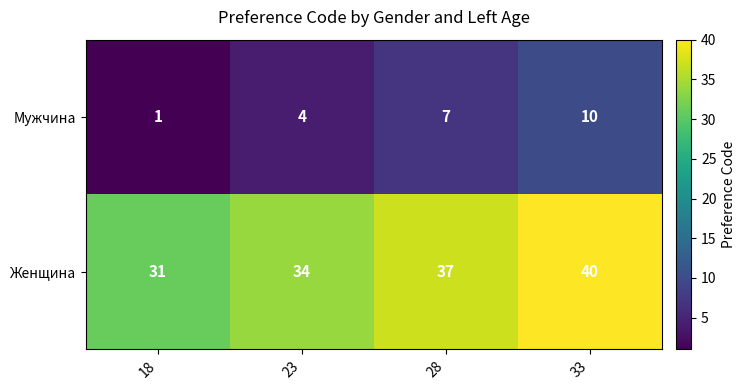

Reading left to right, list all the values displayed in this chart.

Мужчина: 1	4	7	10
Женщина: 31	34	37	40